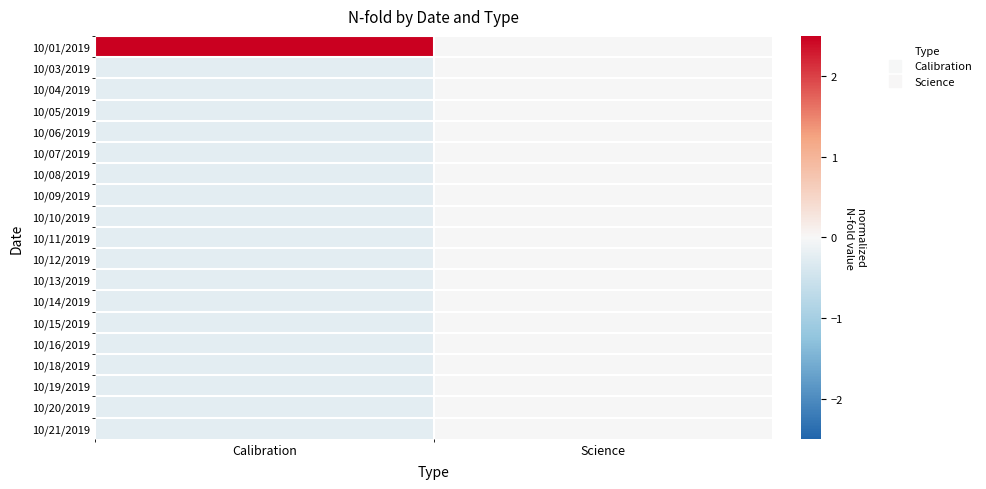

Which category has the highest value across all series?

Calibration